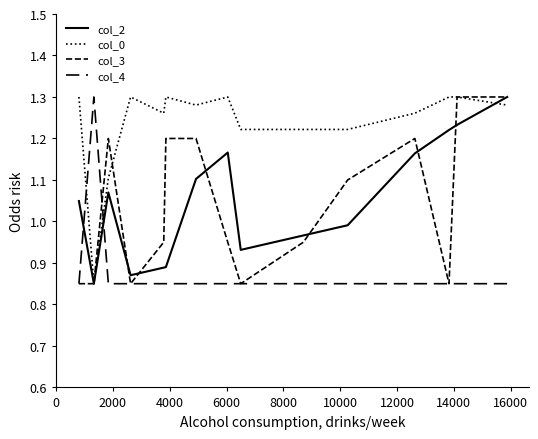

Does the chart have visible grid lines?

No